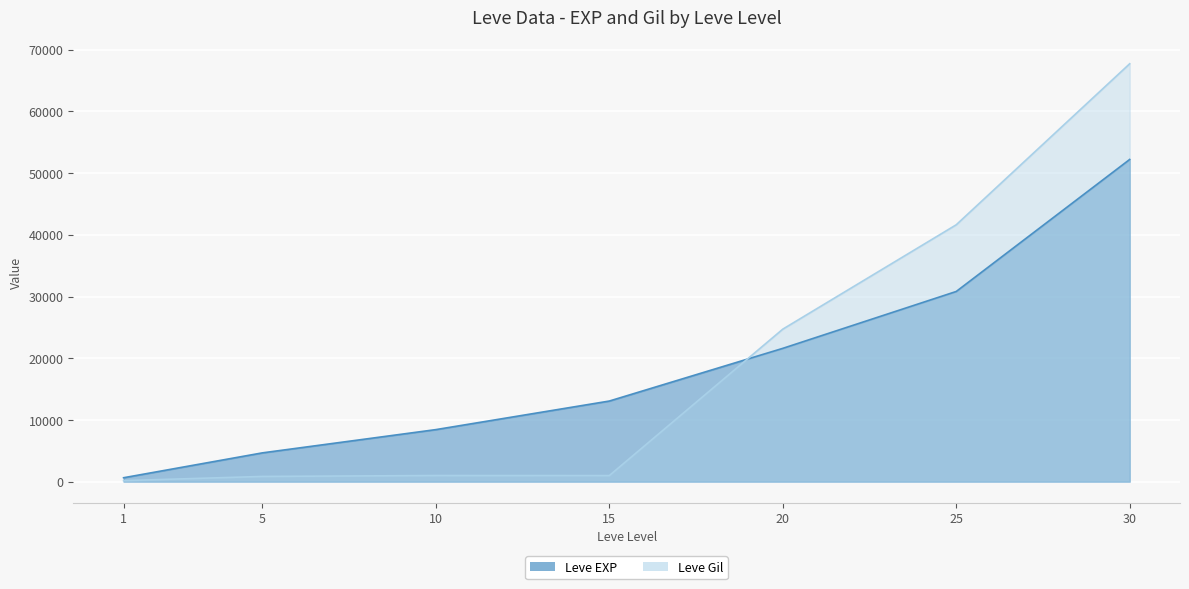

How many times do Leve EXP and Leve Gil cross each other?

1